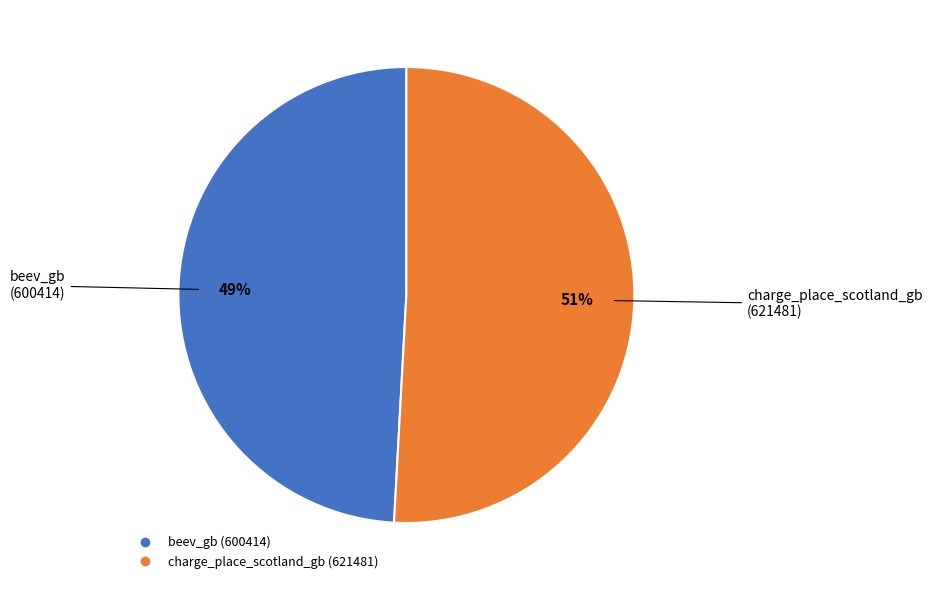

To the nearest percent, what is the difference between the charge_place_scotland_gb and beev_gb slice percentages?

2%